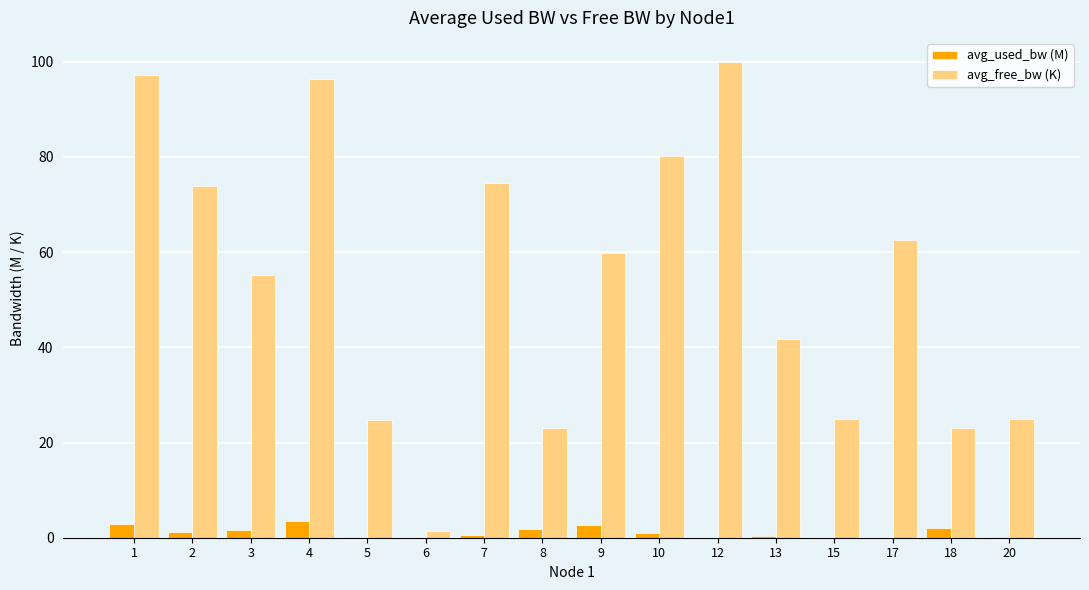

The avg_used_bw (M) series shows 2.7 at 9. True or false?

True